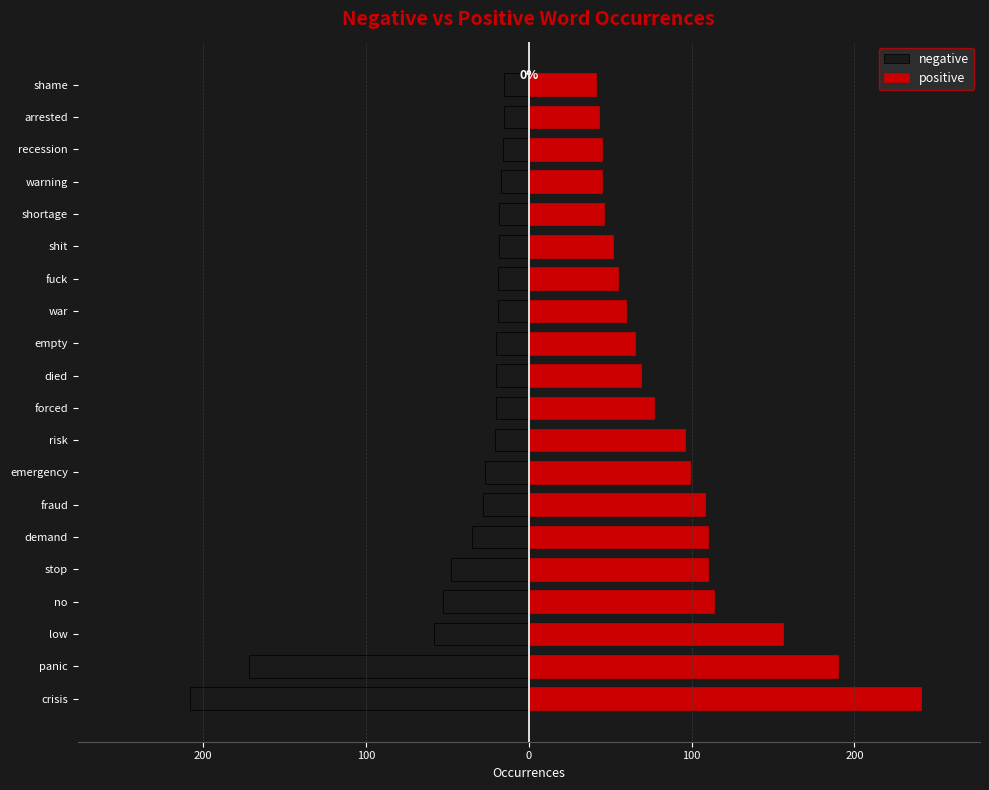

Which series changed the most between no and empty?

positive